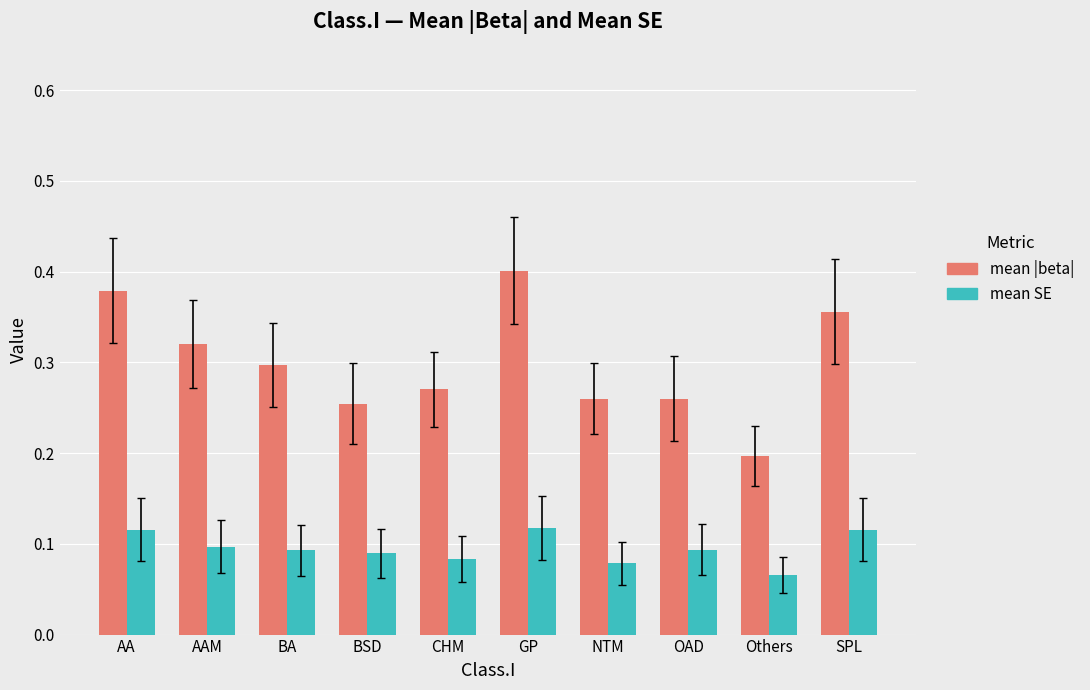

Where is mean |beta| nearest to the value 0?

Others